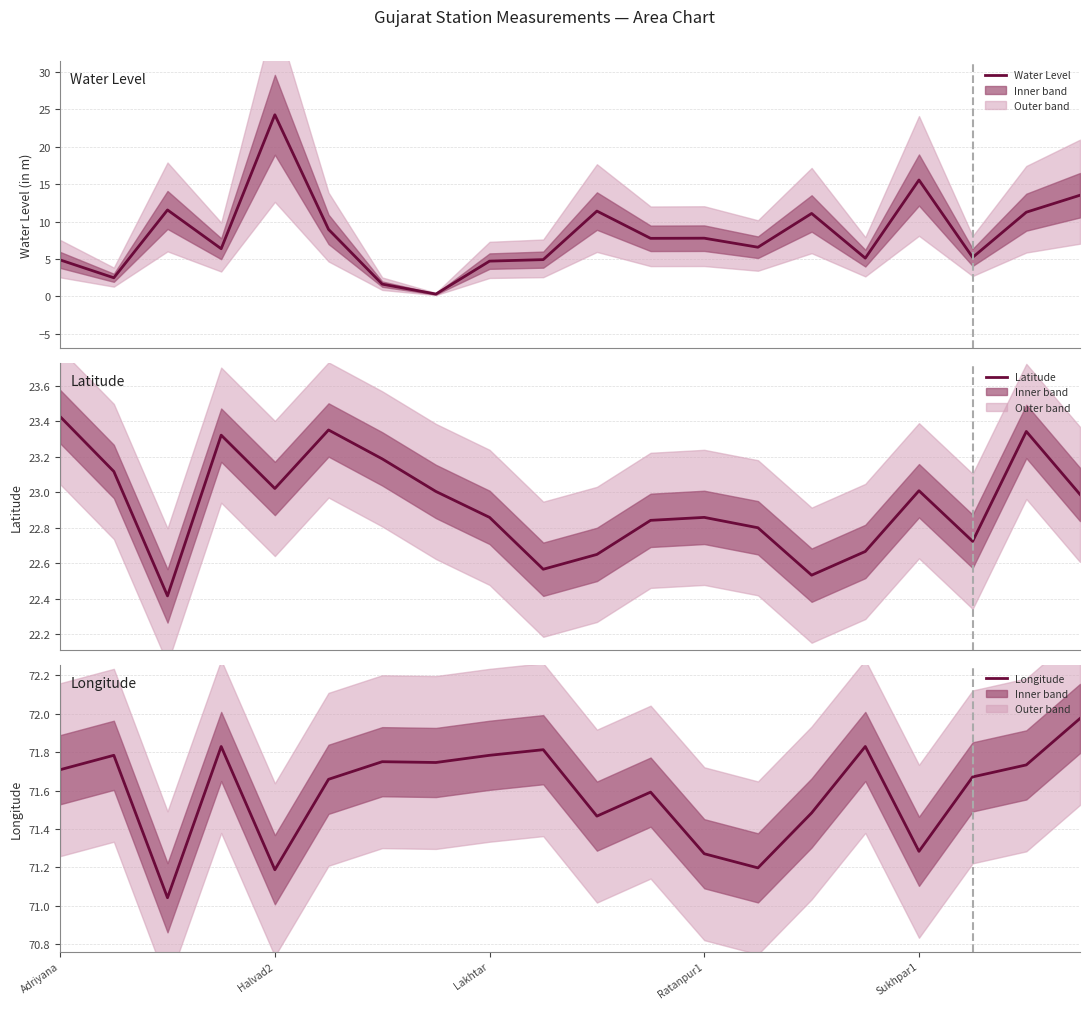

List the series in order of their overall mean, lowest first.

Water Level, Latitude, Longitude